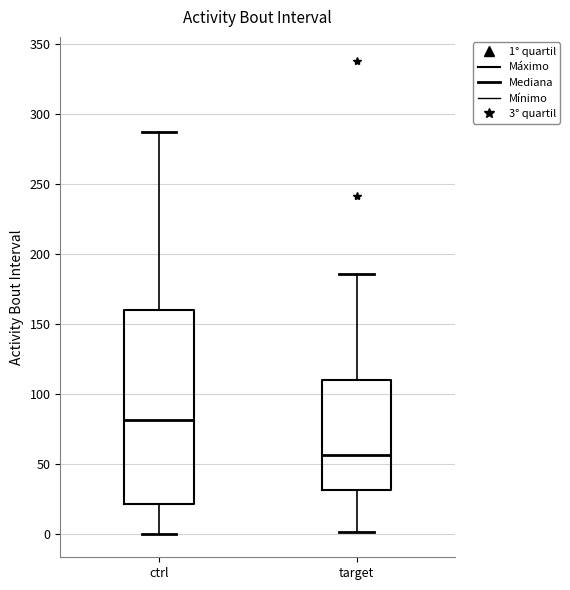

Reading left to right, transcribe this box plot: for each box, give where its median line is, the range the box spans, and where its two whiskers end, as read against the y-axis. The values are not printed on the chart, so give them approximately, as read against the axis.

ctrl: median 80, box 20 to 160, whiskers 0 to 285
target: median 55, box 30 to 110, whiskers 0 to 185